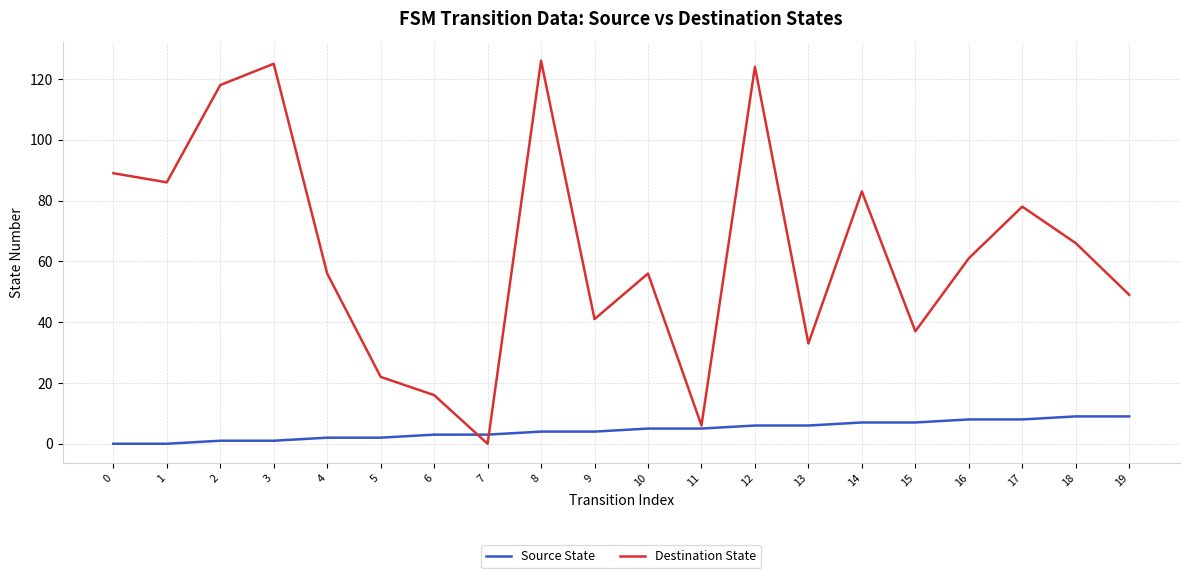

True or false: Destination State has a value of 49 at 19.

True